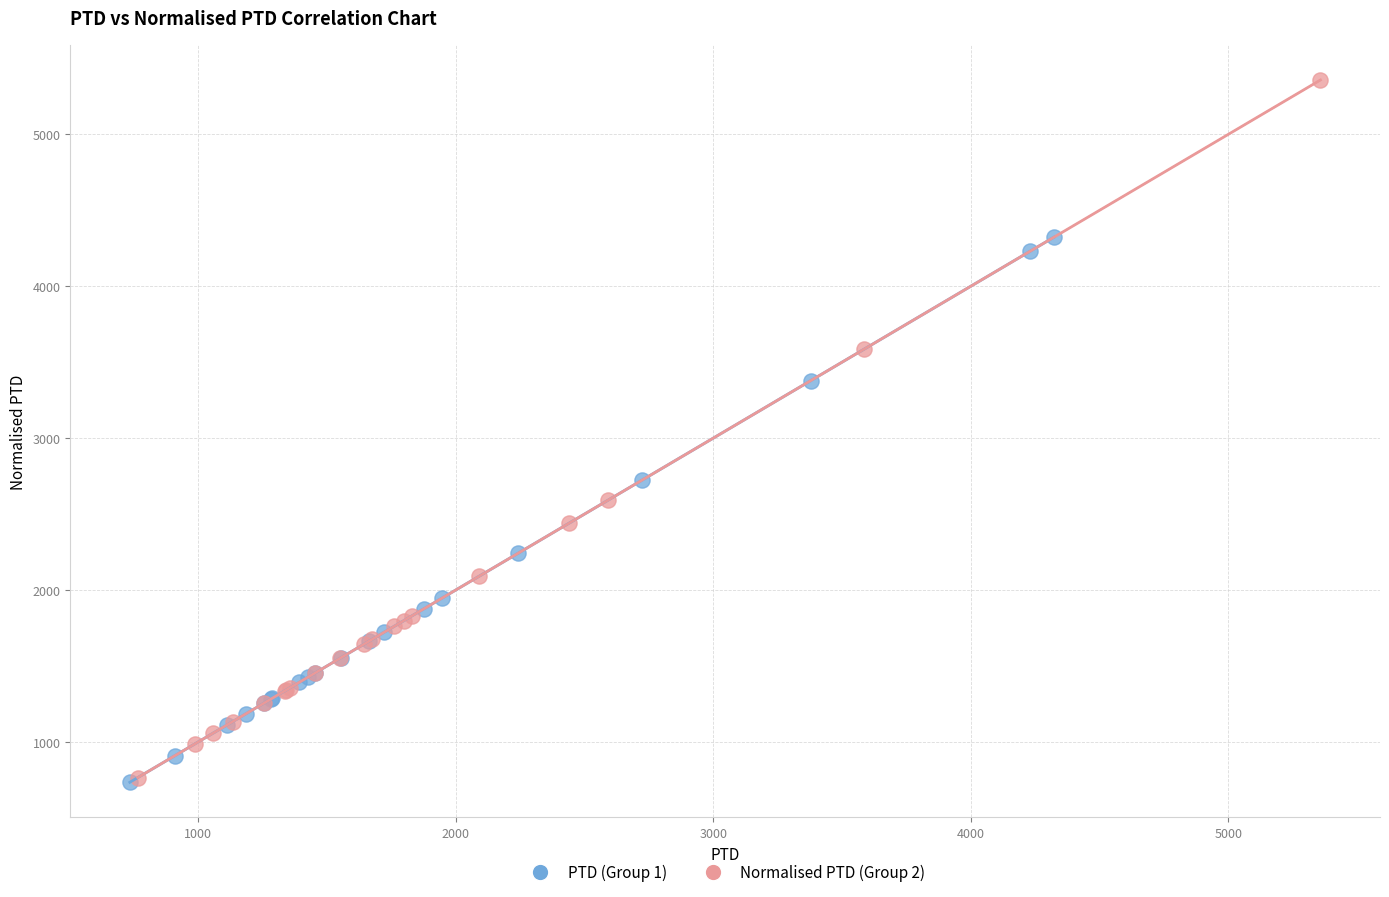

Which series has the widest spread of Y values?

Normalised PTD (Group 2)